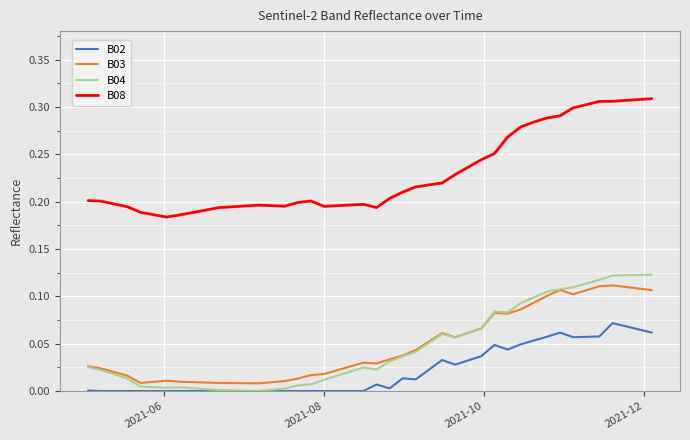

True or false: B08 and B02 intersect in this chart.

False